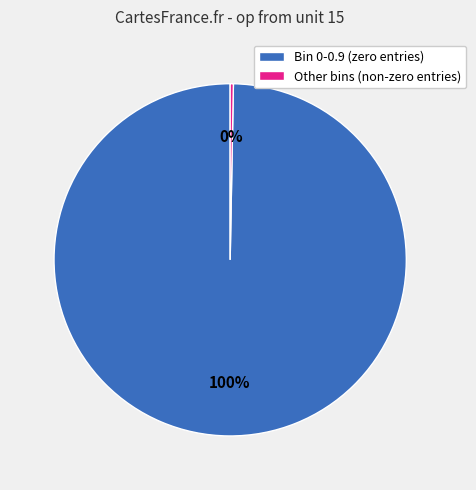

To the nearest percent, what is the combined percentage of Bin 0-0.9 (zero entries) and Other bins (non-zero entries)?

100%